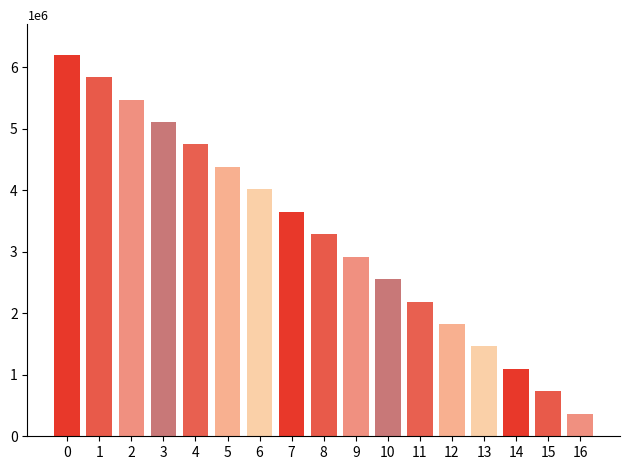

Which has a higher value, 6 or 5?

5